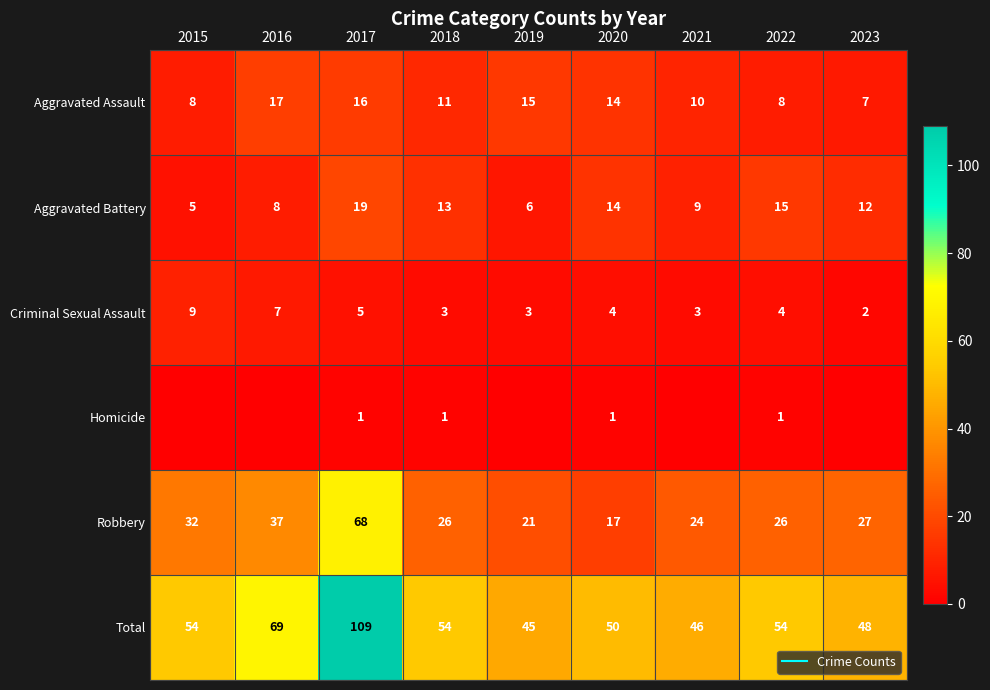

Which series changed the most between 2018 and 2023?

Total